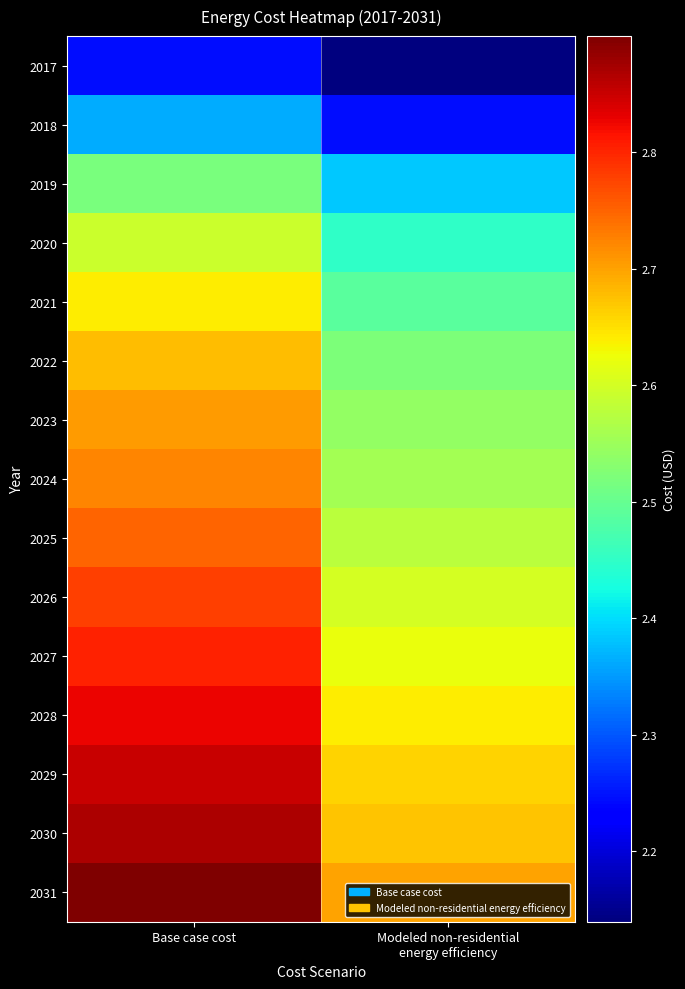

At how many categories does at least one series exceed 2880763?

1